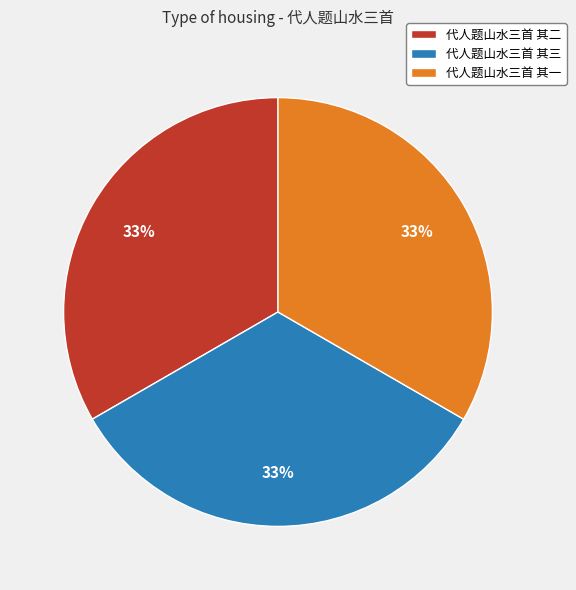

What is the ratio of the value at 代人题山水三首 其一 to the value at 代人题山水三首 其三?

1.0